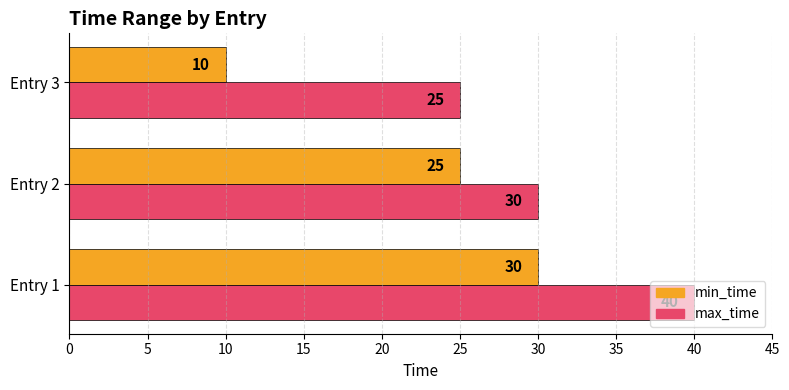

At which label is min_time closest to 20?

Entry 2